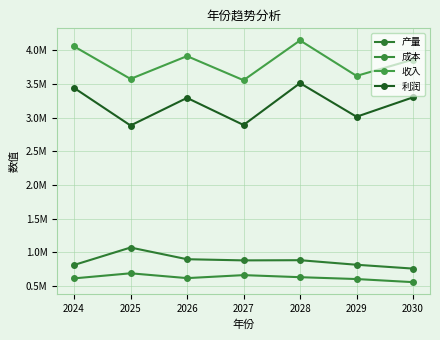

At which label is 成本 closest to 625404?

2026